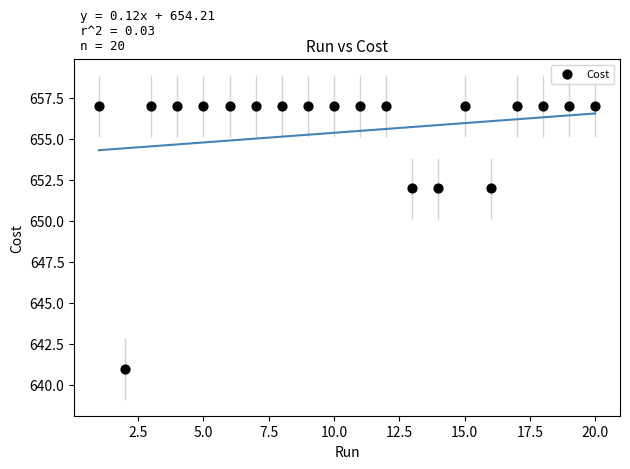

What is the range of X values (max minus min)?

19.0